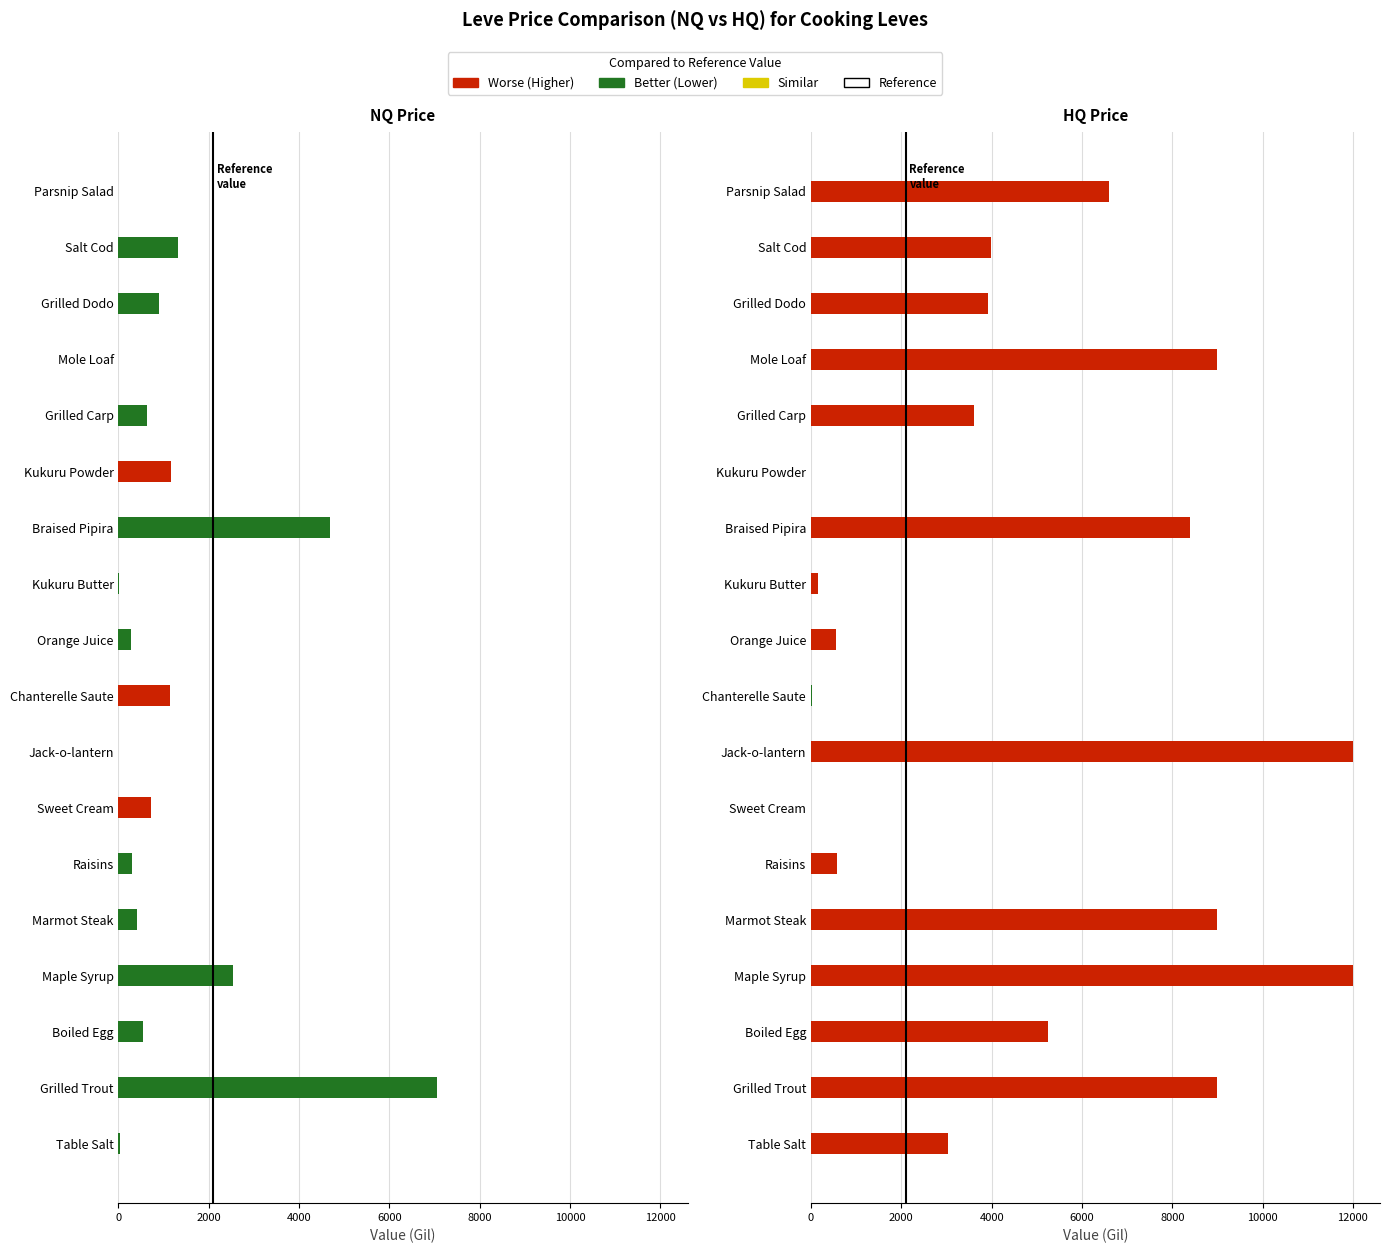

At which category does the chart reach its minimum across all series?

Jack-o-lantern